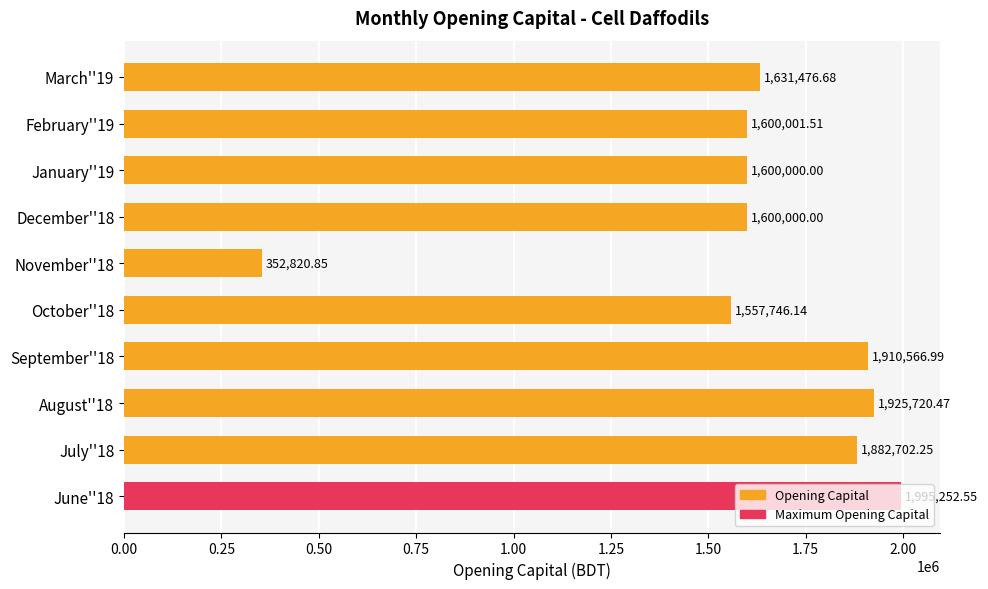

What is the average value?

1605628.7